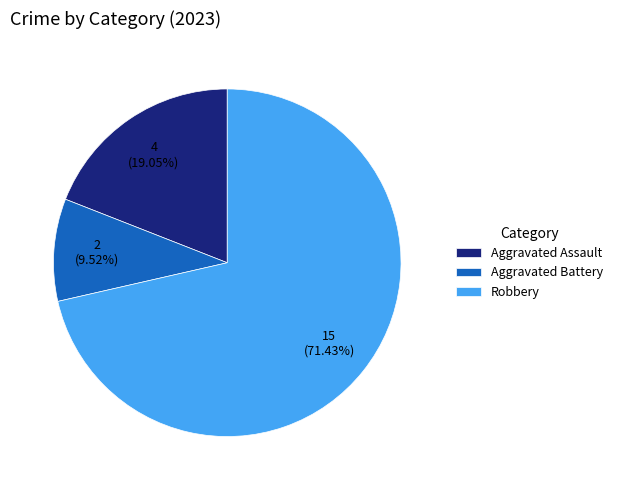

Is it true that Aggravated Battery is 10% of the pie?

True